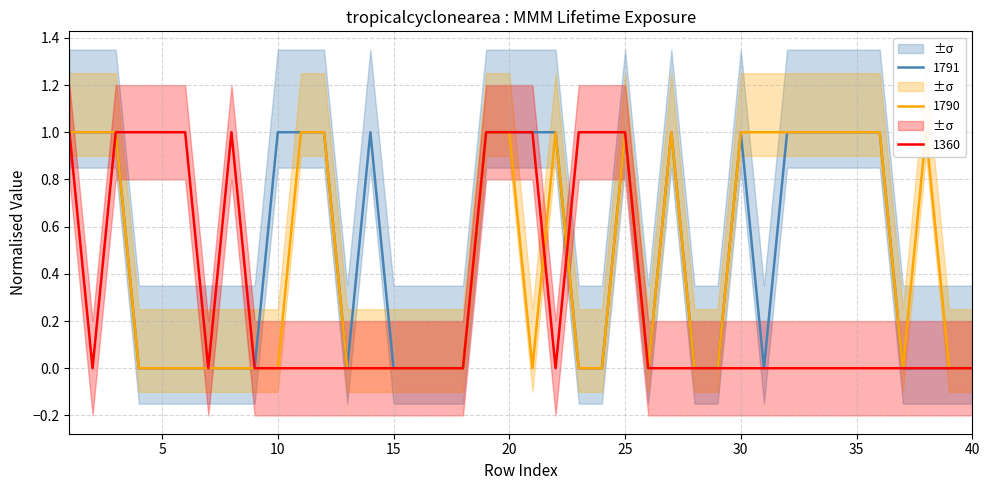

True or false: 1790 and 1791 cross at least once.

False